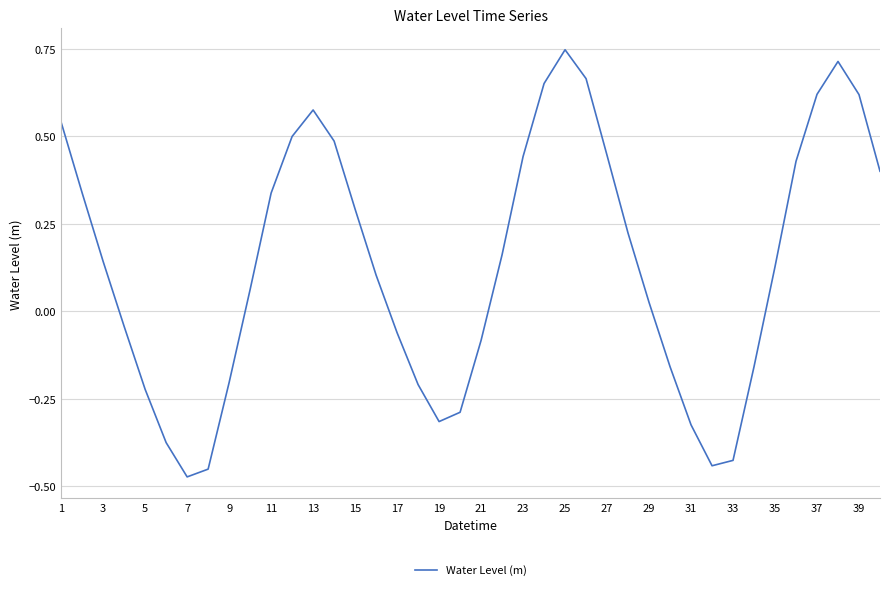

The chart shows a value of 0.1 at 1. True or false?

False